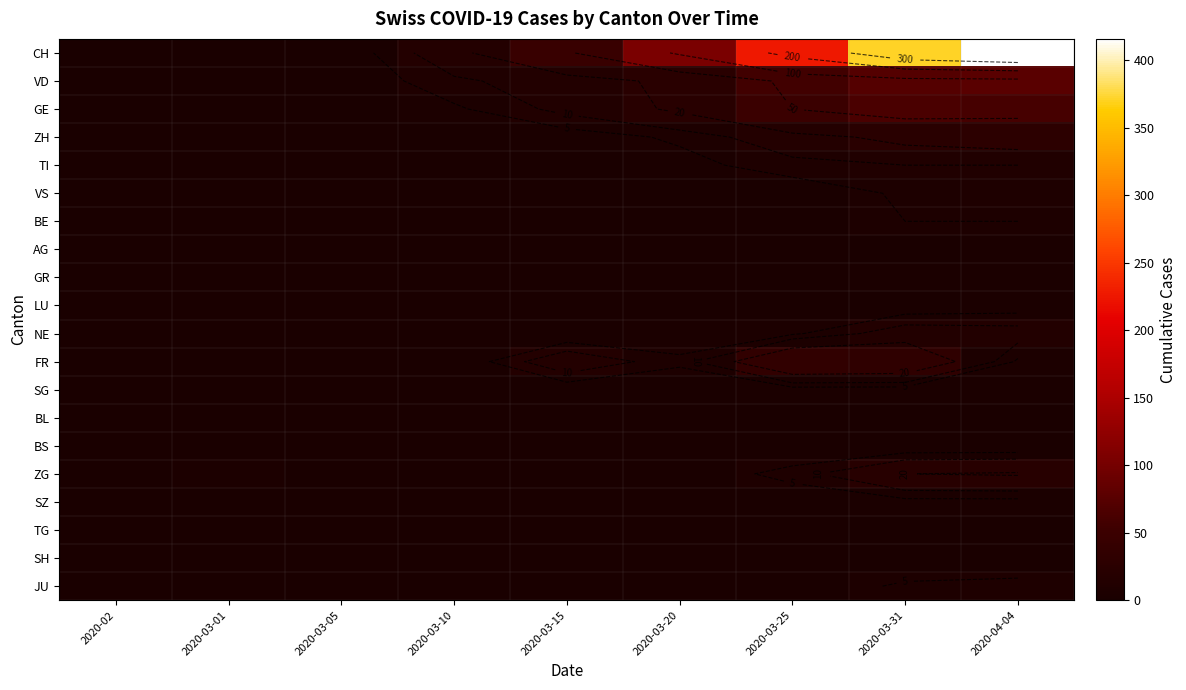

At which label is NE closest to 7?

2020-03-25